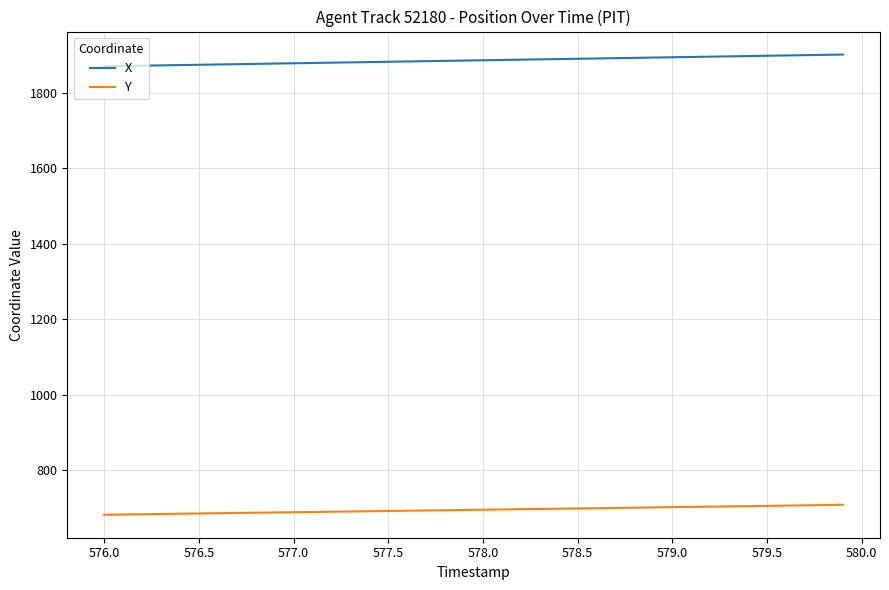

List the series in order of their peak value, lowest first.

Y, X